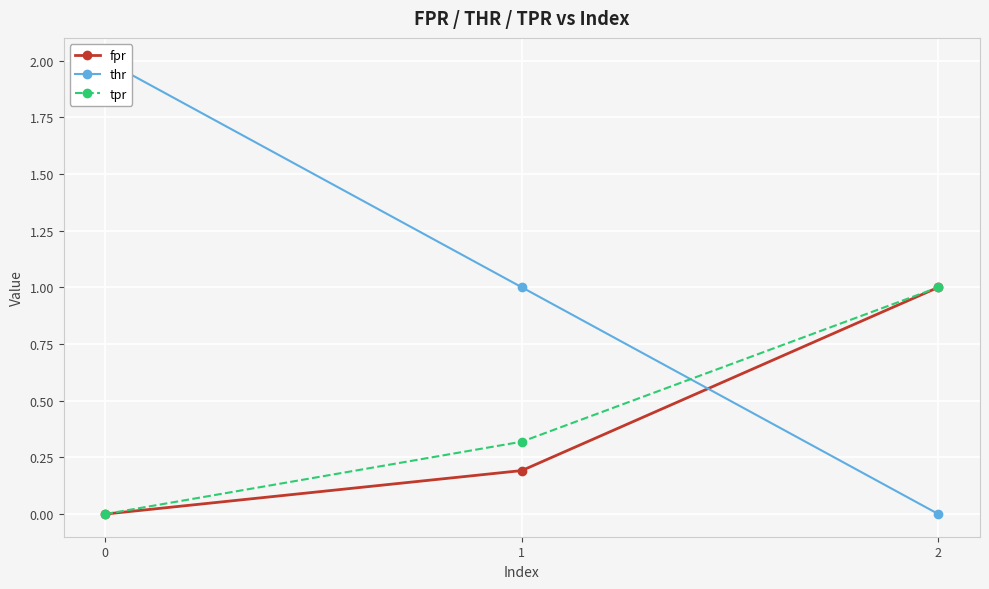

Which series changed the most between 0 and 1?

thr